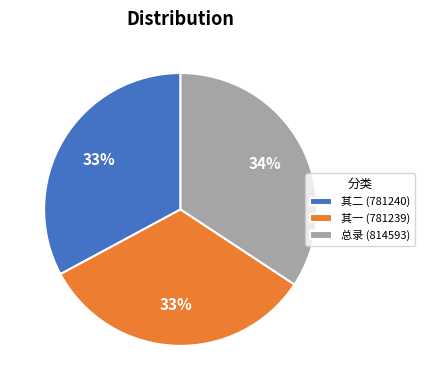

Which category has the biggest portion of the pie?

总录 (814593)